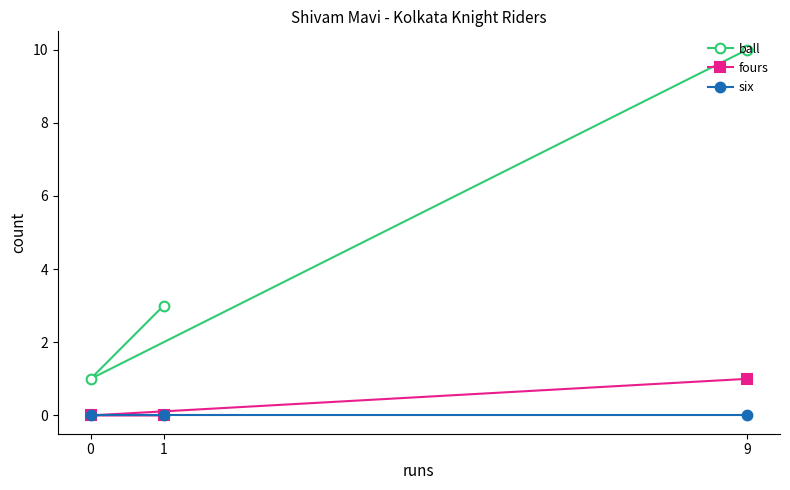

How many ball values are between 1 and 10?

3